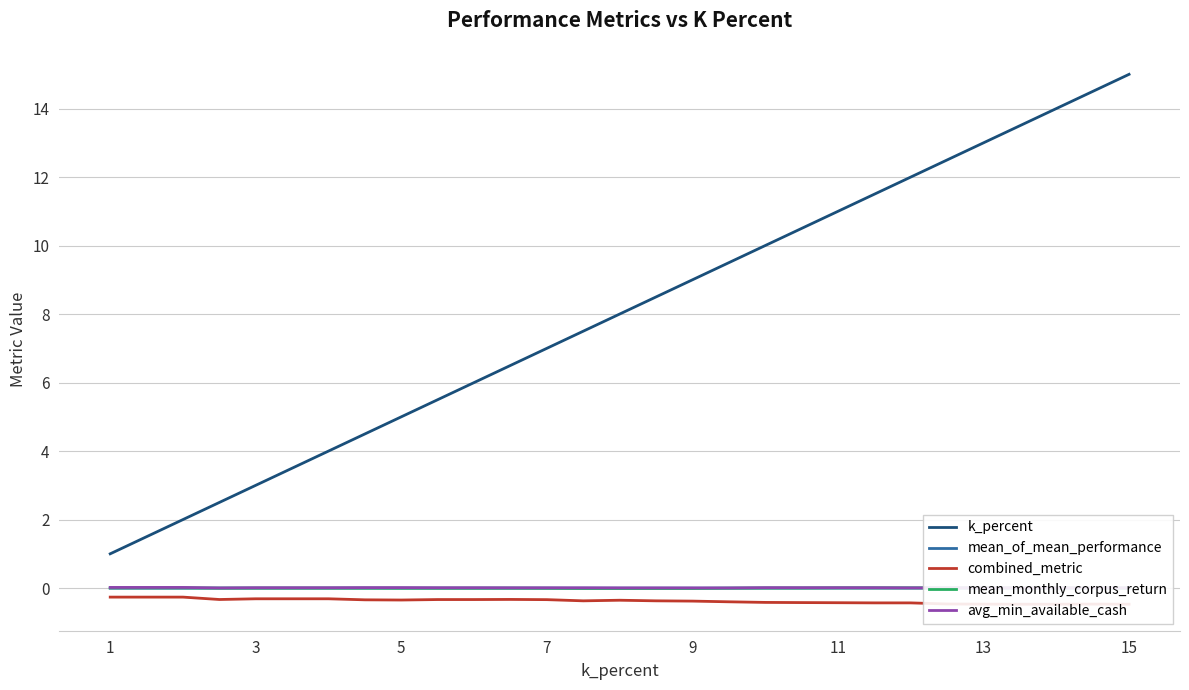

True or false: k_percent and mean_of_mean_performance cross at least once.

False